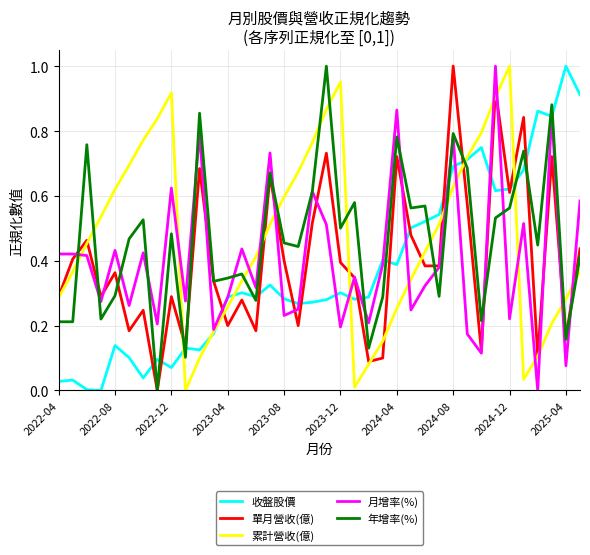

Does the chart have visible grid lines?

Yes